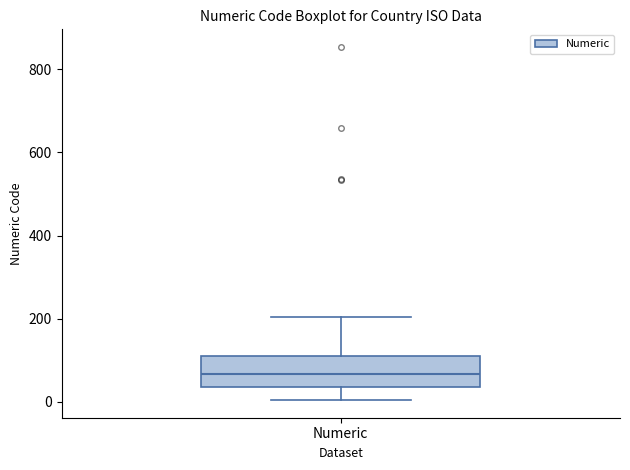

Where is the upper edge of the box for Numeric on the y-axis? The values are not printed on the chart, so give them approximately, as read against the axis.

100